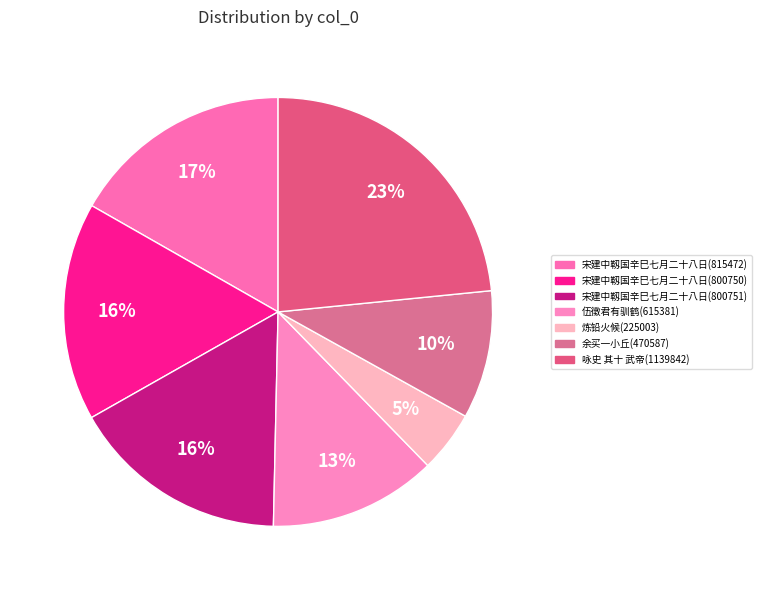

Which category has the smallest portion of the pie?

炼铅火候(225003)